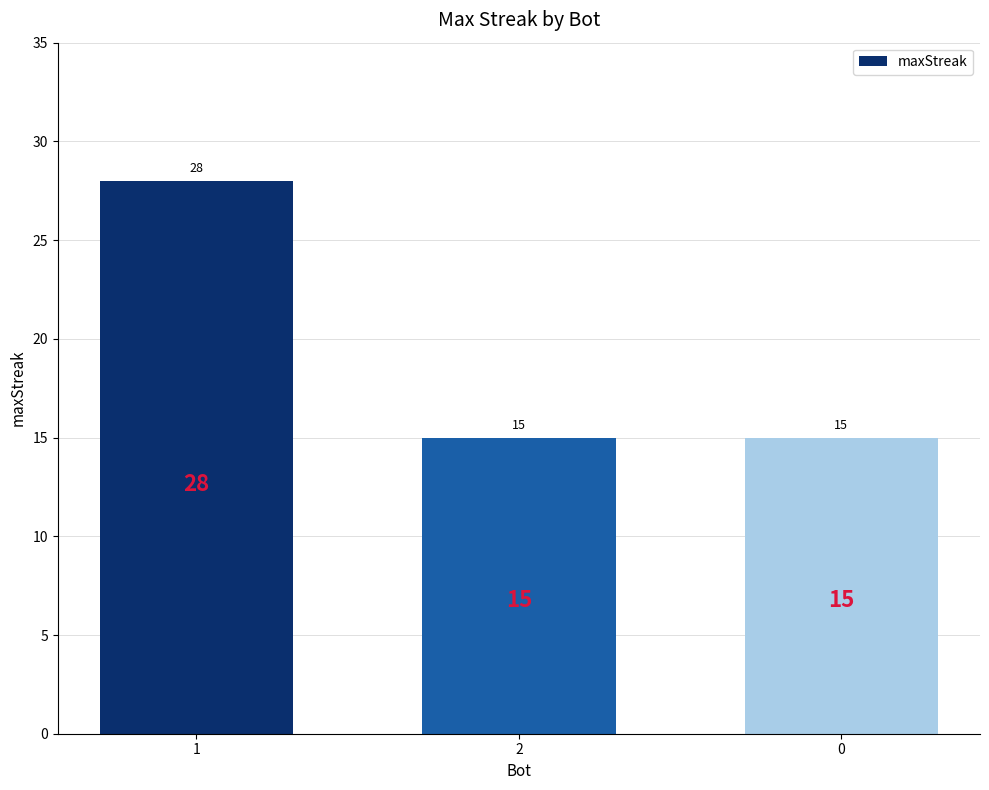

Is it true that the value at 2 is 15?

True